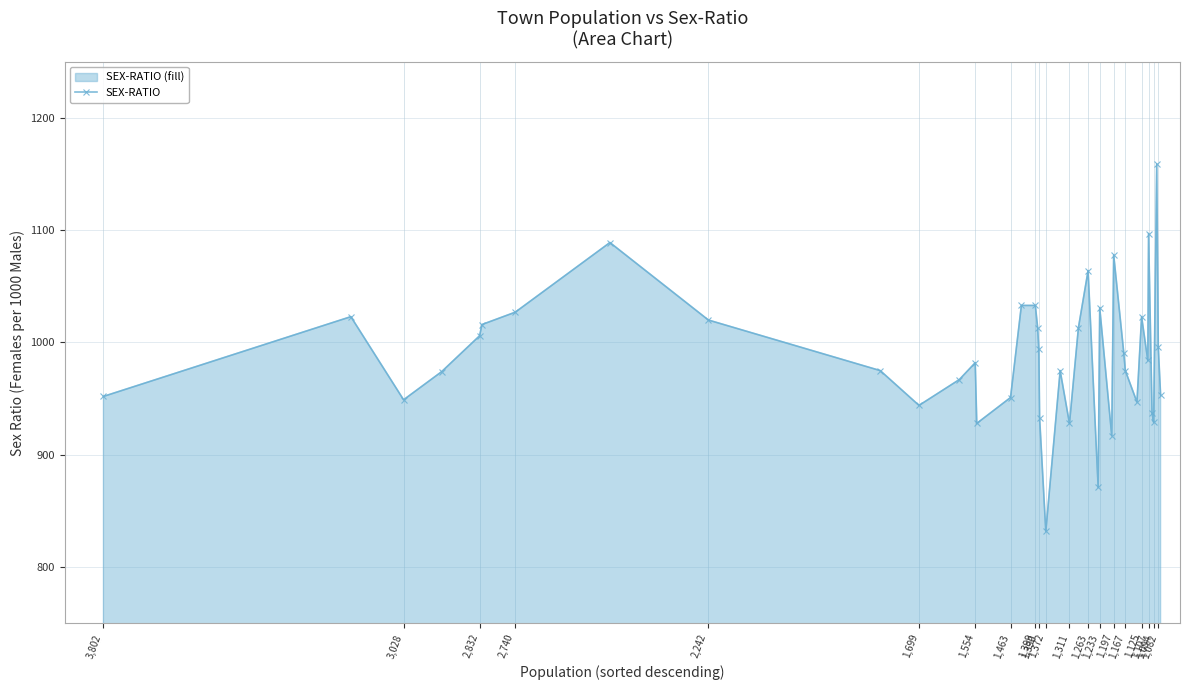

Approximately how many times larger is the value at 1,399 compared to 1,107?

1.0